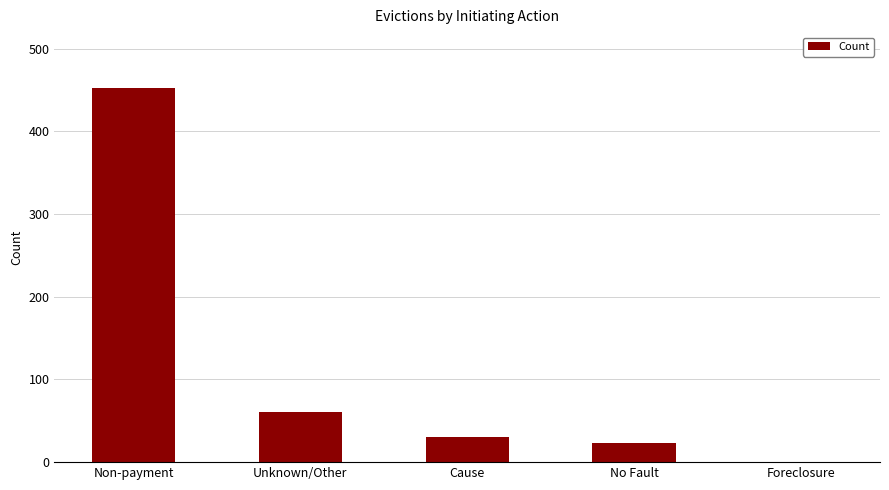

Does the chart contain stacked bars?

No